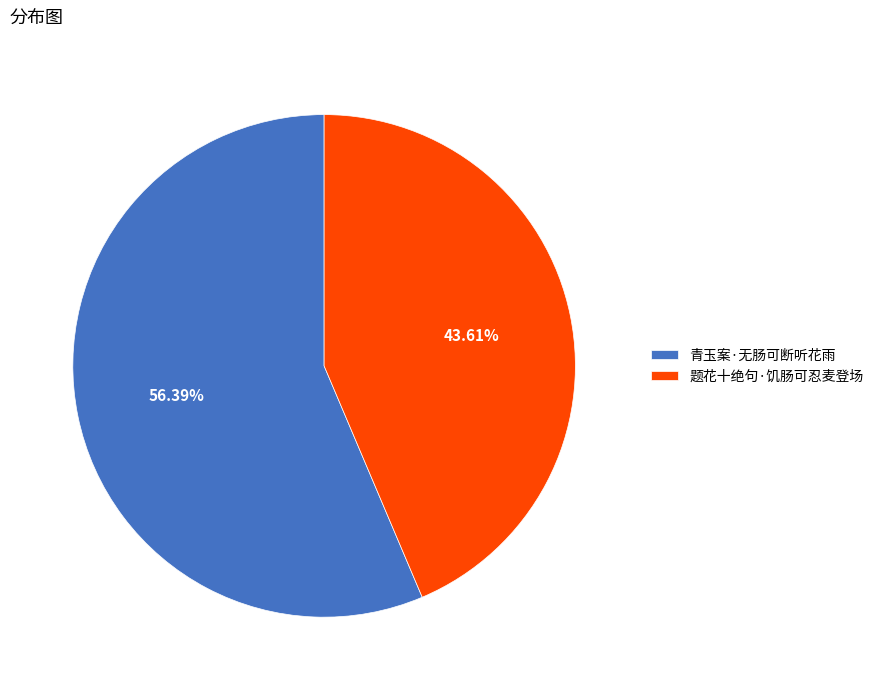

To the nearest percent, what percentage of the pie is 题花十绝句·饥肠可忍麦登场?

44%